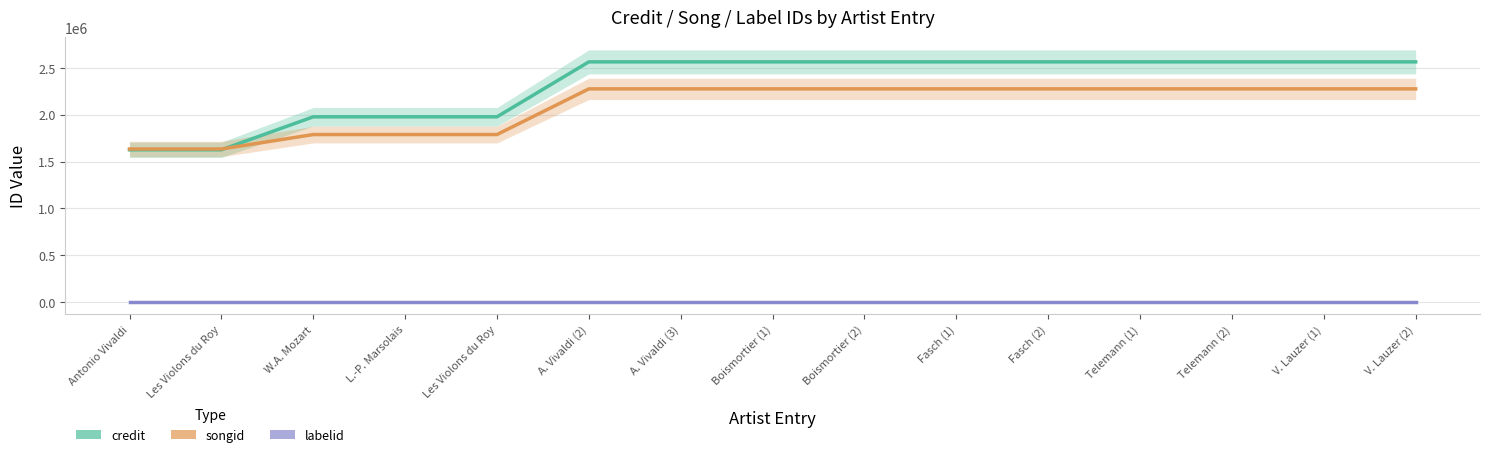

The value of credit at Boismortier (1) is 2566016. True or false?

True